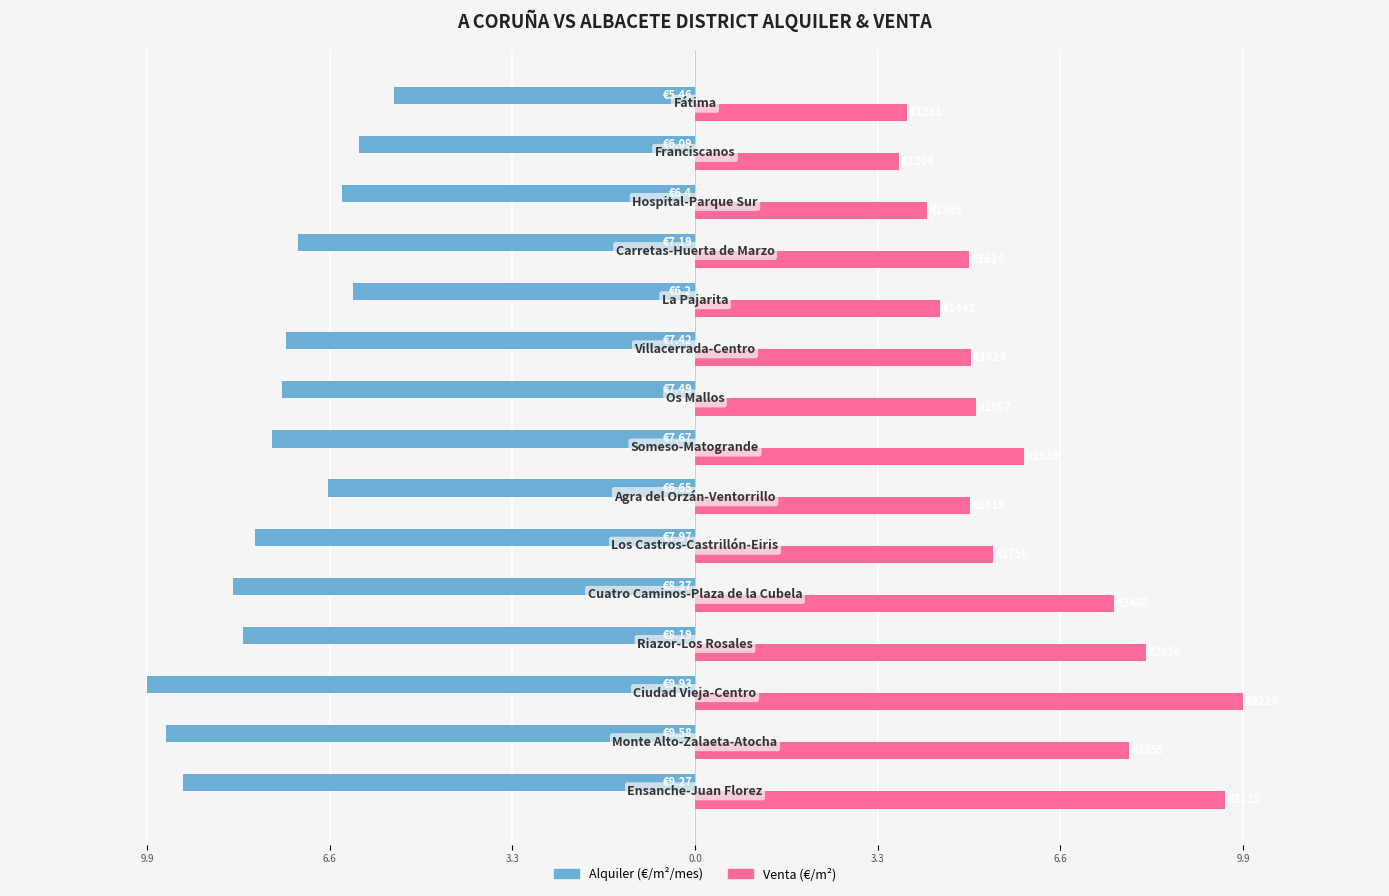

Reading left to right, extract all data points from this chart.

Alquiler: -9.3	-9.6	-9.9	-8.2	-8.4	-8.0	-6.7	-7.7	-7.5	-7.4	-6.2	-7.2	-6.4	-6.1	-5.5
Venta: 9.6	7.9	9.9	8.2	7.6	5.4	5.0	6.0	5.1	5.0	4.4	5.0	4.2	3.7	3.8